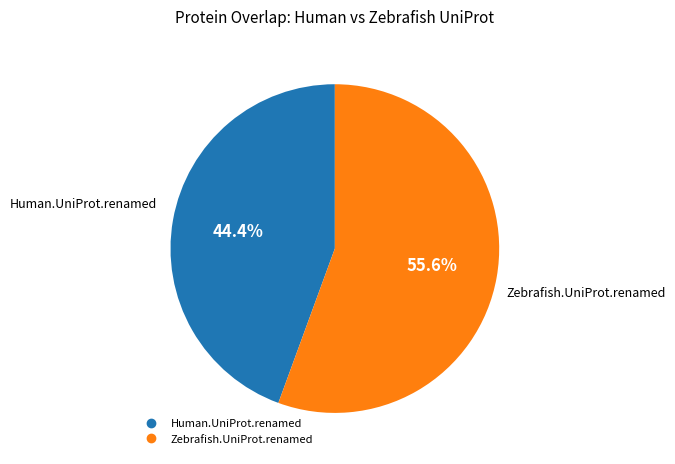

Is it true that Zebrafish.UniProt.renamed is 56% of the pie?

True